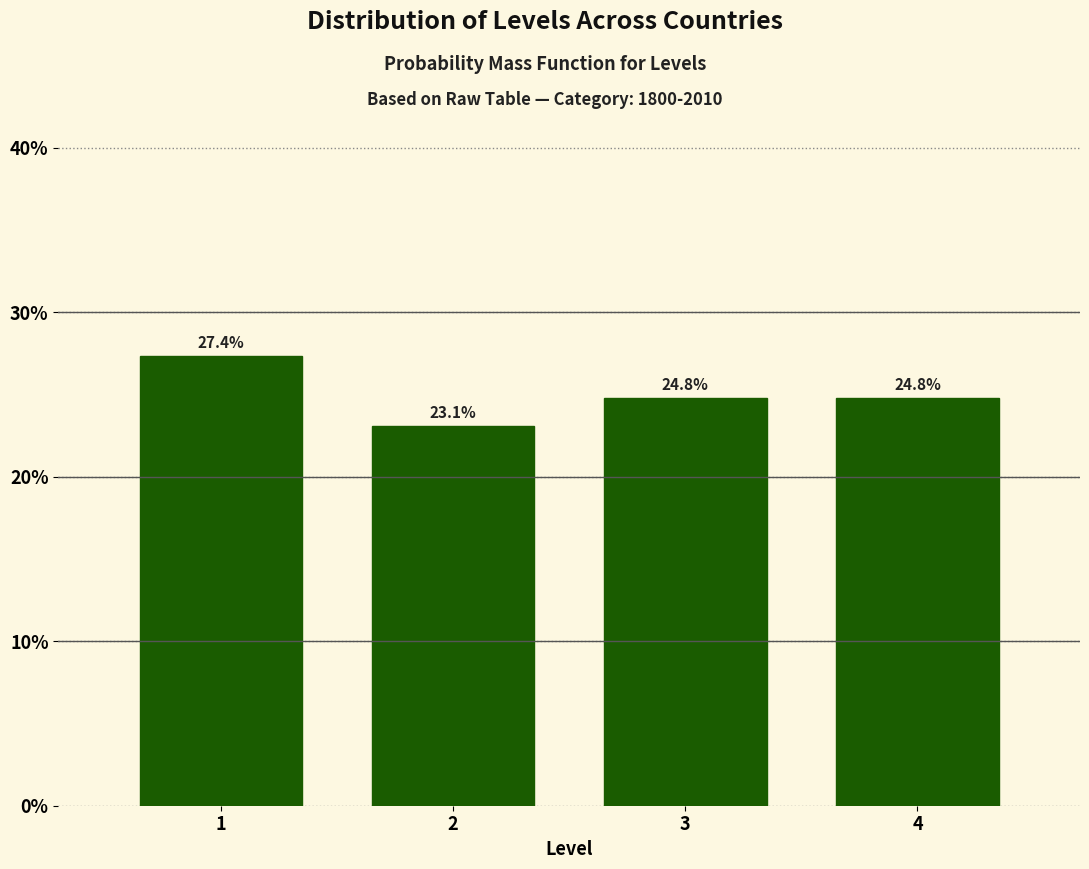

Reading left to right, extract all data points from this chart.

27.4	23.1	24.8	24.8